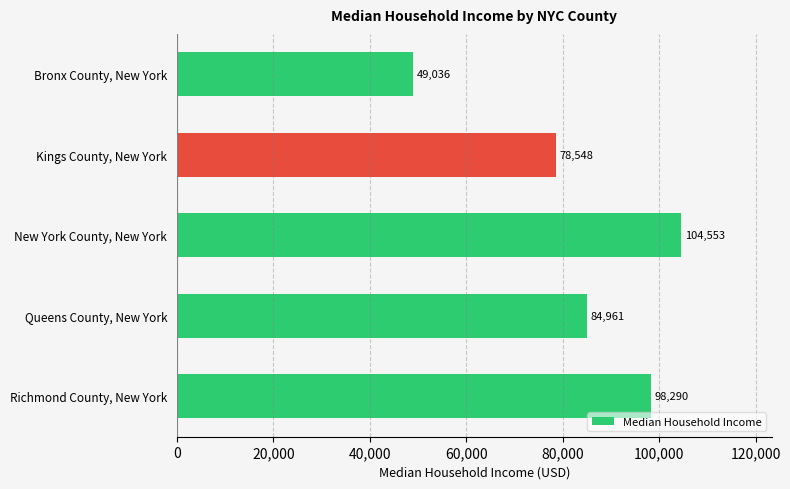

Reading top to bottom, extract all data points from this chart.

49036	78548	104553	84961	98290